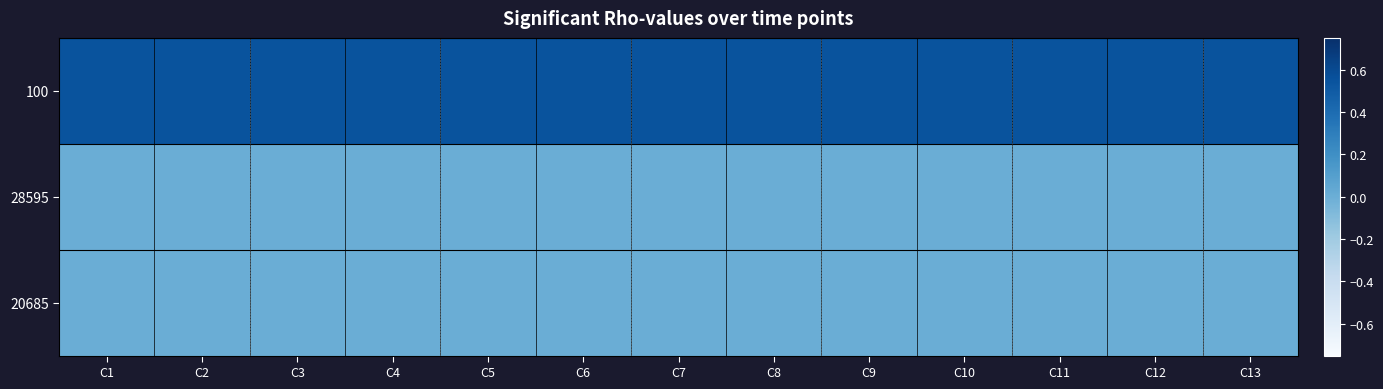

Reading left to right, transcribe all the data shown in this chart.

100: C1=0.6	C2=0.6	C3=0.6	C4=0.6	C5=0.6	C6=0.6	C7=0.6	C8=0.6	C9=0.6	C10=0.6	C11=0.6	C12=0.6	C13=0.6
28595: C1=0.0	C2=0.0	C3=0.0	C4=0.0	C5=0.0	C6=0.0	C7=0.0	C8=0.0	C9=0.0	C10=0.0	C11=0.0	C12=0.0	C13=0.0
20685: C1=0.0	C2=0.0	C3=0.0	C4=0.0	C5=0.0	C6=0.0	C7=0.0	C8=0.0	C9=0.0	C10=0.0	C11=0.0	C12=0.0	C13=0.0